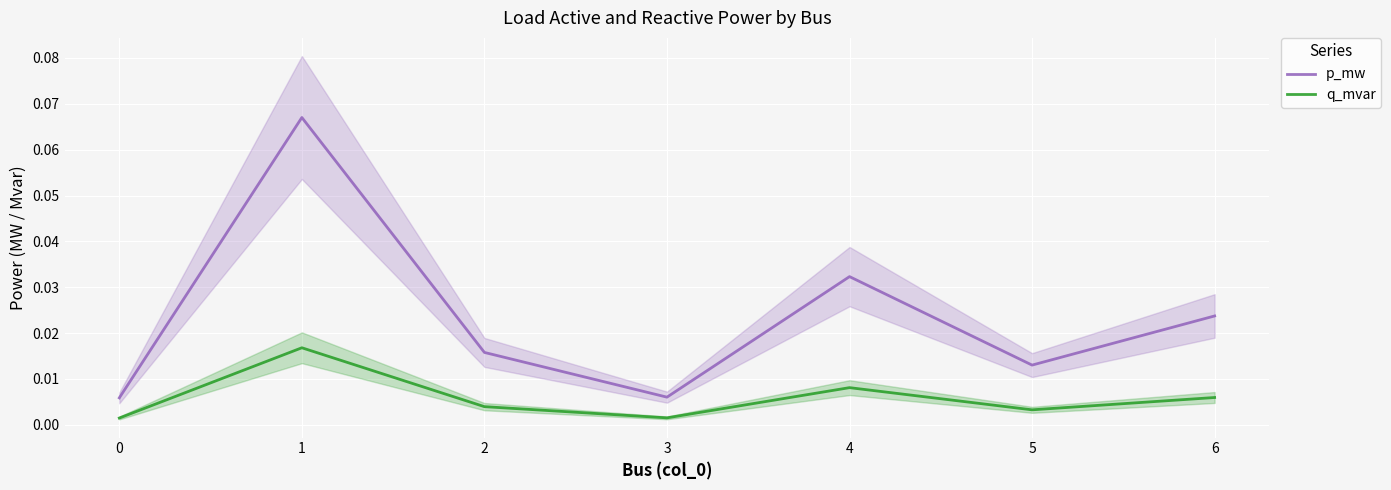

In p_mw, how many points are lower than both neighbors (excluding endpoints)?

2